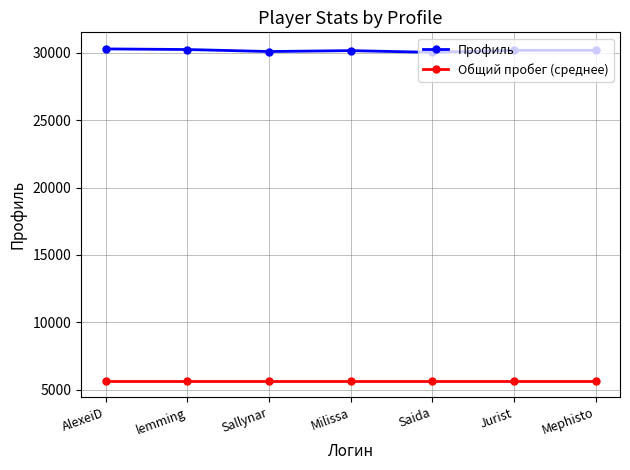

Where does the Профиль series first go above 30188?

AlexeiD